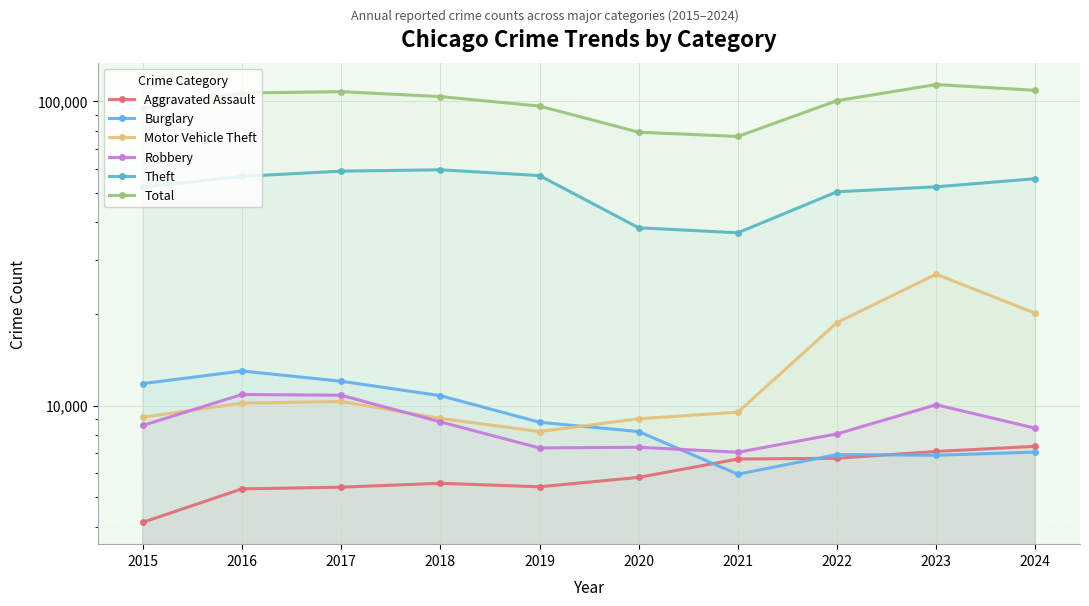

At how many categories does at least one series exceed 73074?

10